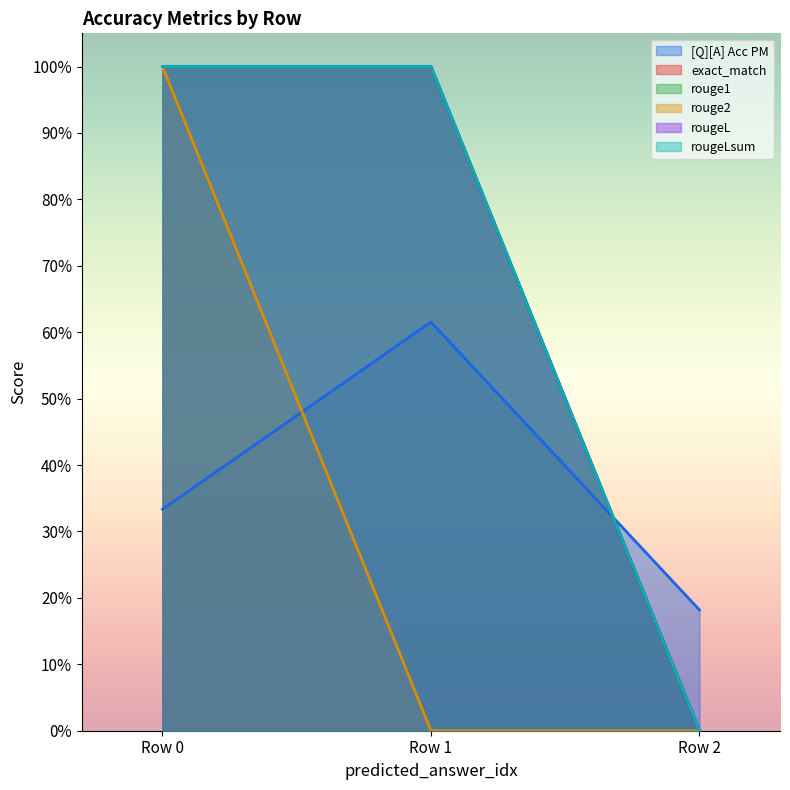

Does the chart display data point markers on the line(s)?

No